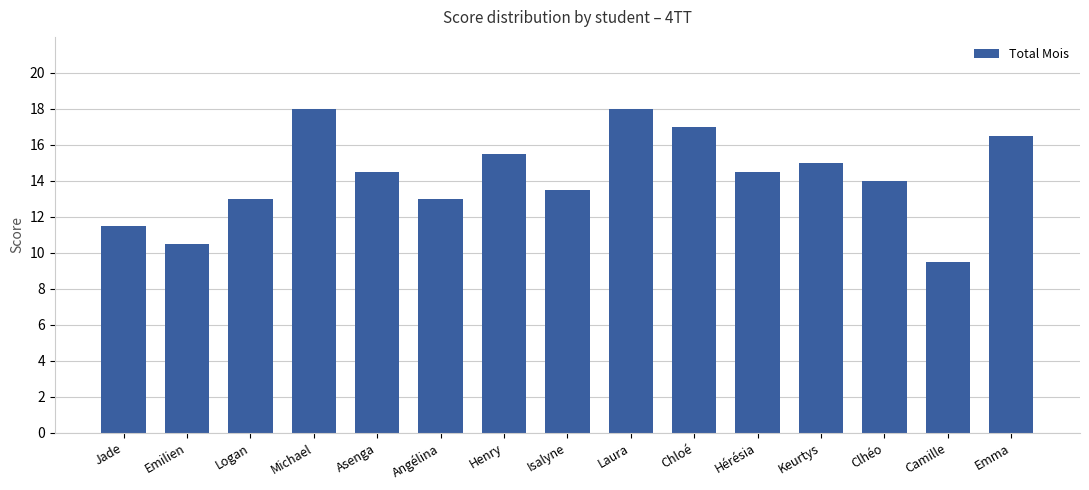

What is the change in value from Emilien to Laura?

+7.5